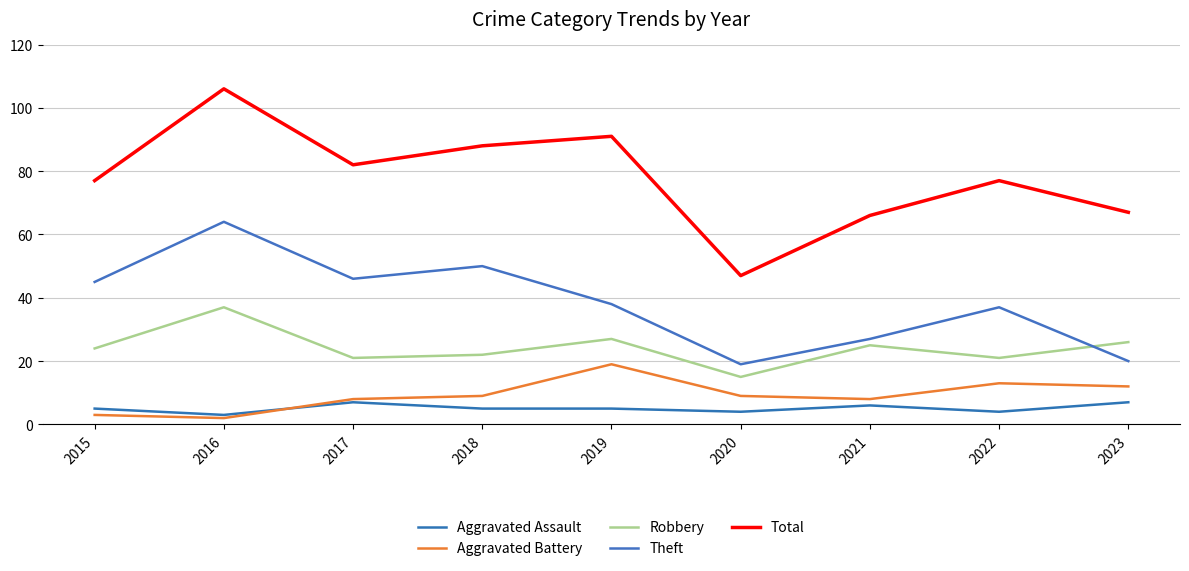

What is the difference between the second highest and minimum values in the Theft series?

31